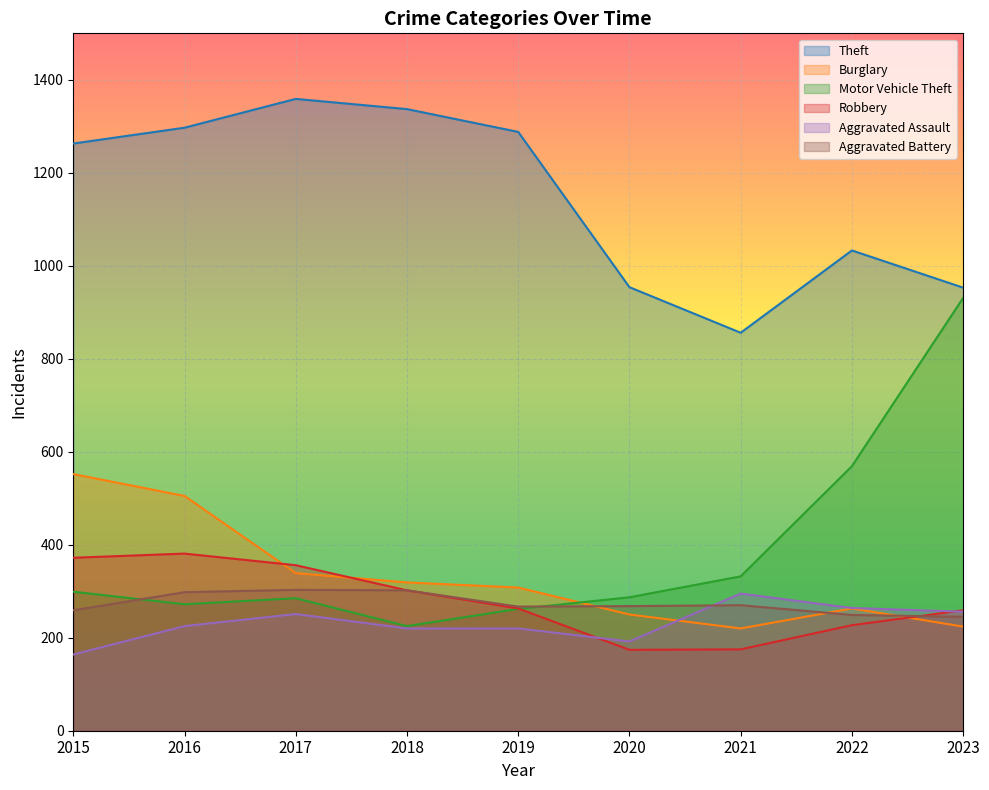

How many data points in Aggravated Battery are less than 268?

4